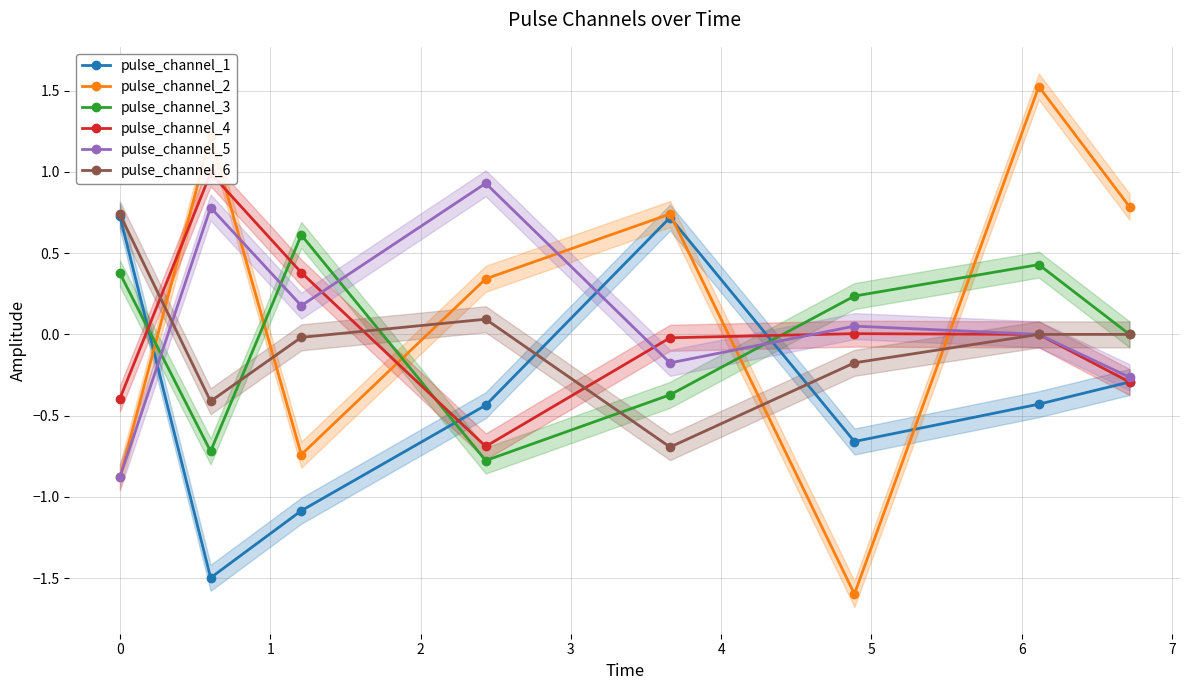

How many data points does each series have?

8